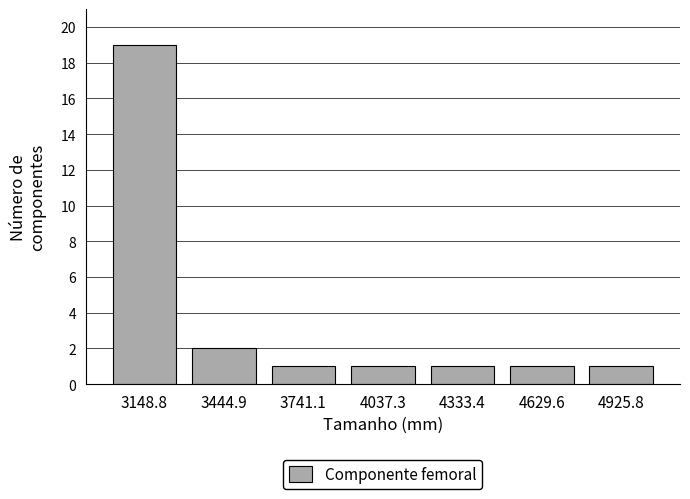

How tall is the bar that spans 4200 to 4500 on the x-axis? Neither the bar edges nor the heights are printed on the chart, so give them approximately, as read against the axes.

1